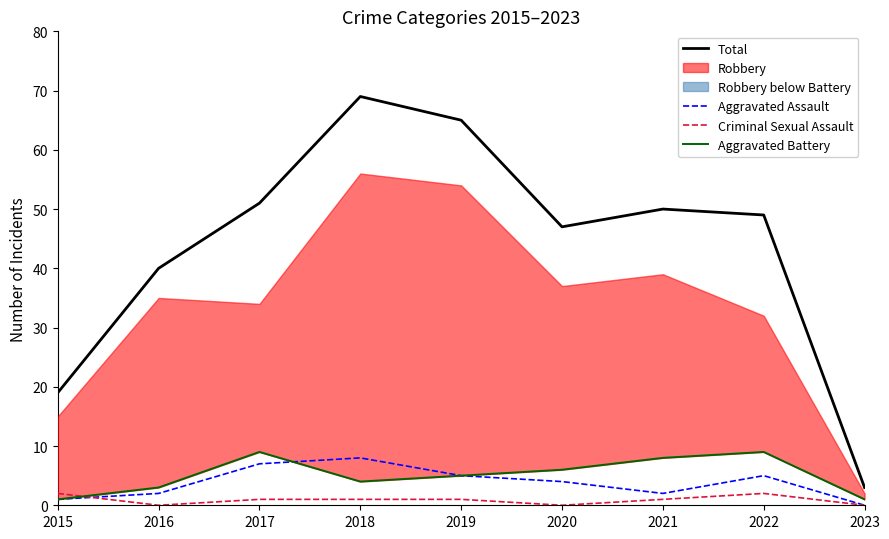

True or false: Total has a value of 38 at 2018.

False